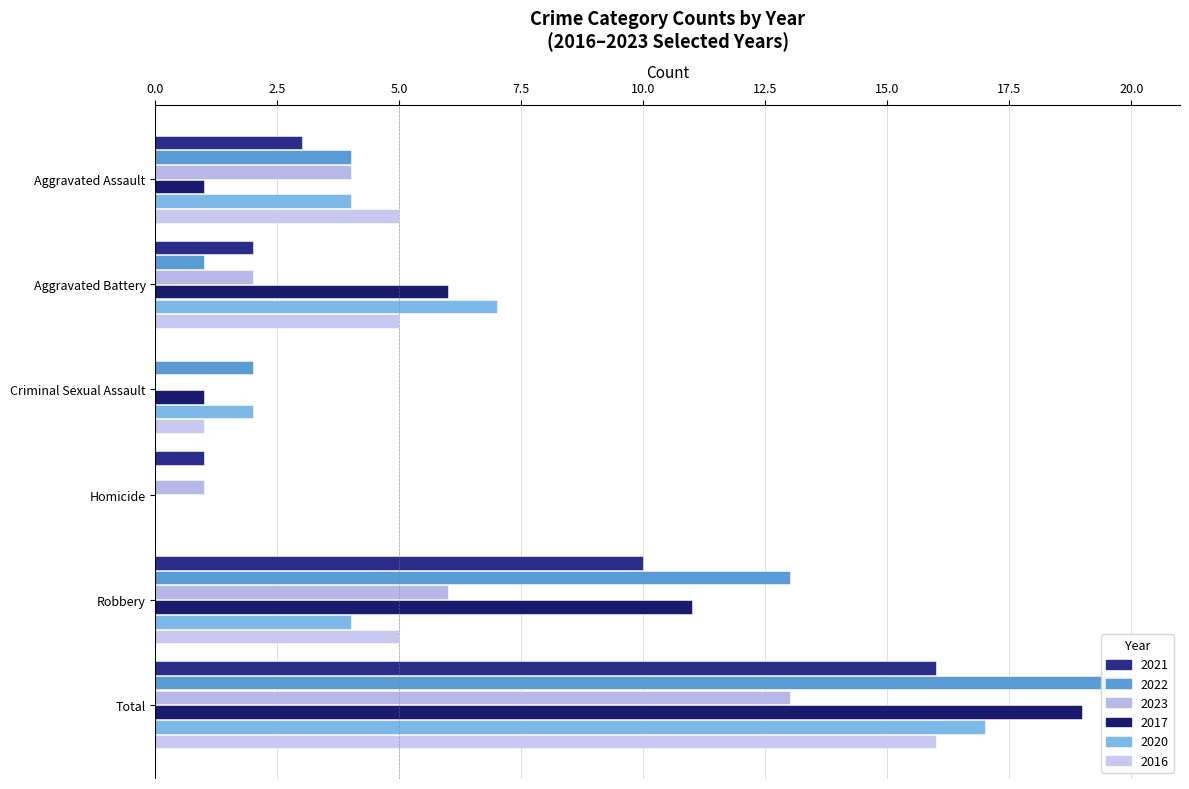

How many values in the 2021 series exceed 3?

2